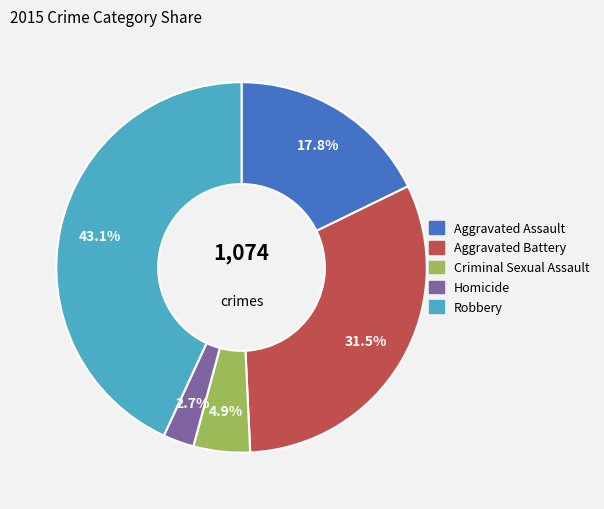

Approximately how many times larger is the value at Aggravated Assault compared to Robbery?

0.4